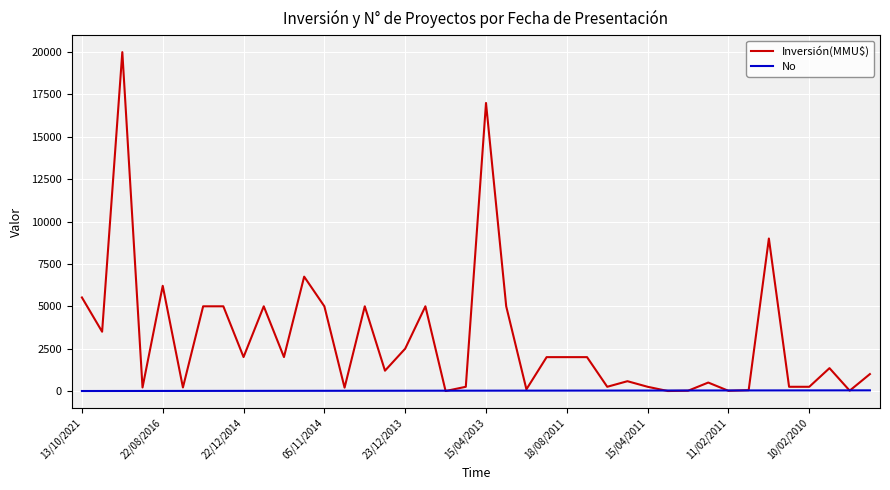

List the series in order of their peak value, lowest first.

No, Inversión(MMU$)